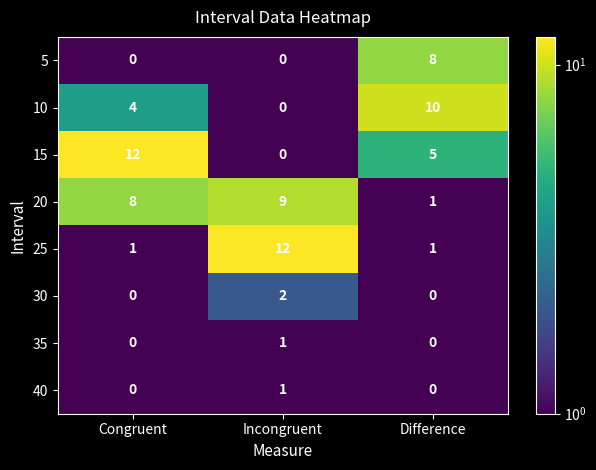

Reading left to right, list all the values displayed in this chart.

5: 0	0	8
10: 4	0	10
15: 12	0	5
20: 8	9	1
25: 1	12	1
30: 0	2	0
35: 0	1	0
40: 0	1	0